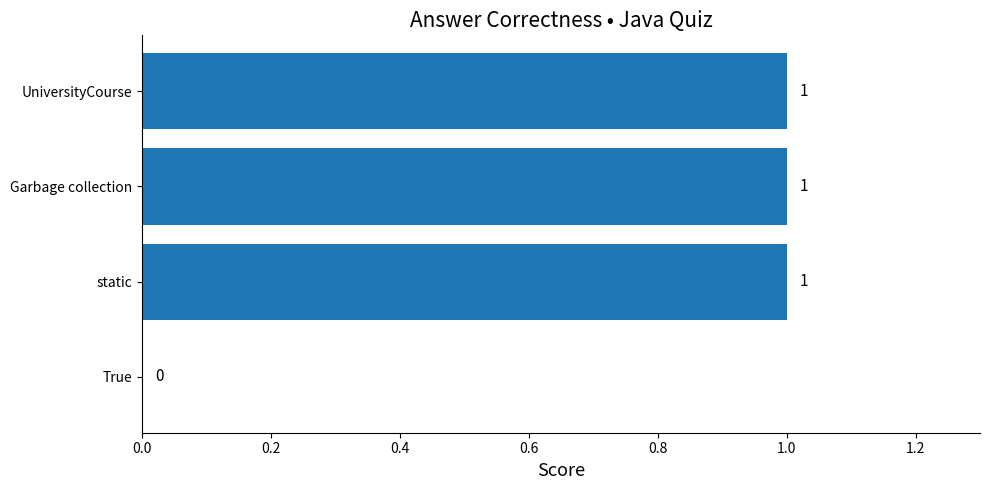

What is the sum of all values?

3